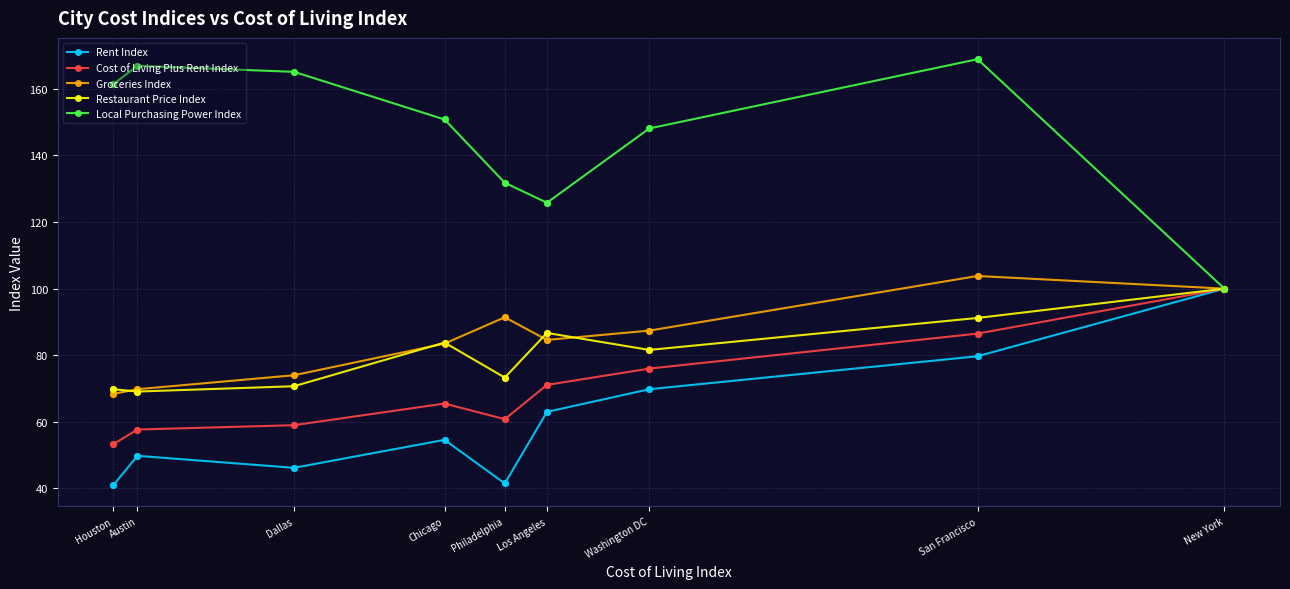

What are all the series names shown in the legend?

Rent Index, Cost of Living Plus Rent Index, Groceries Index, Restaurant Price Index, Local Purchasing Power Index